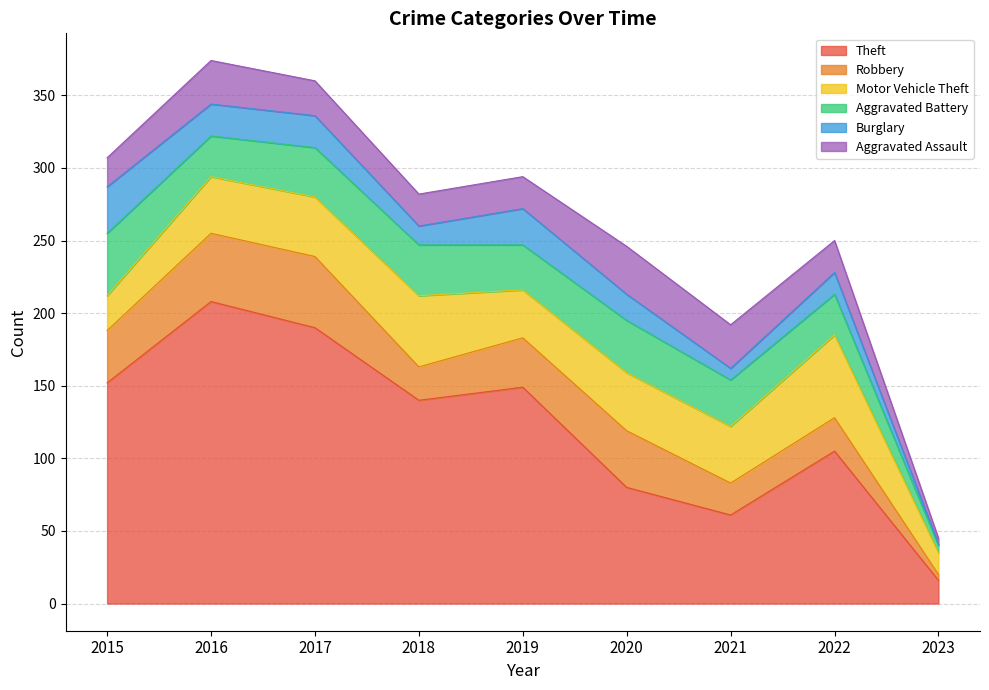

What is the sum of all Aggravated Battery values?

272